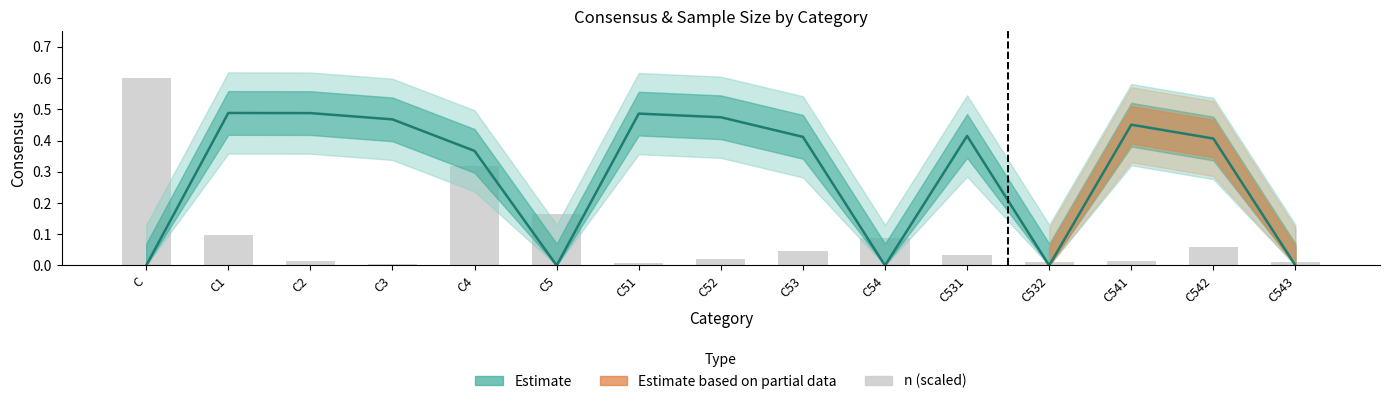

Does the chart contain stacked bars?

No